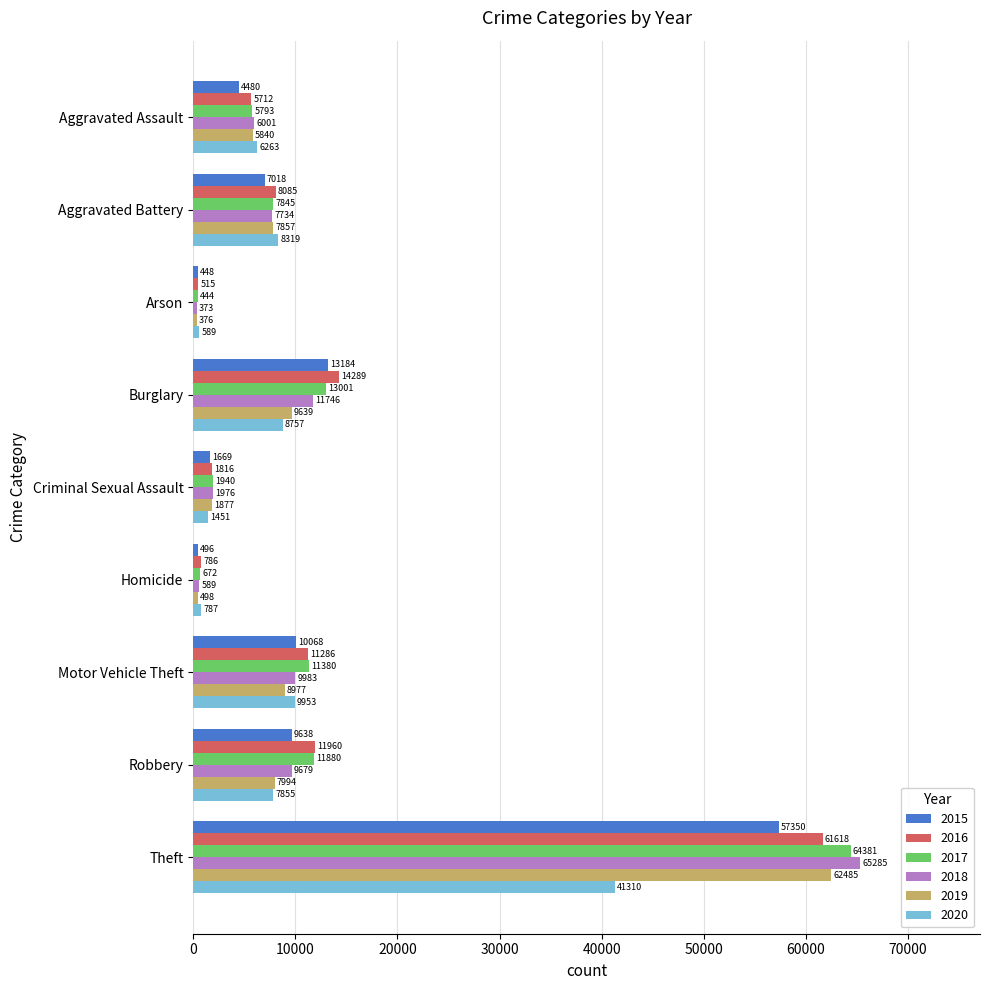

How many distinct data groups are displayed?

6